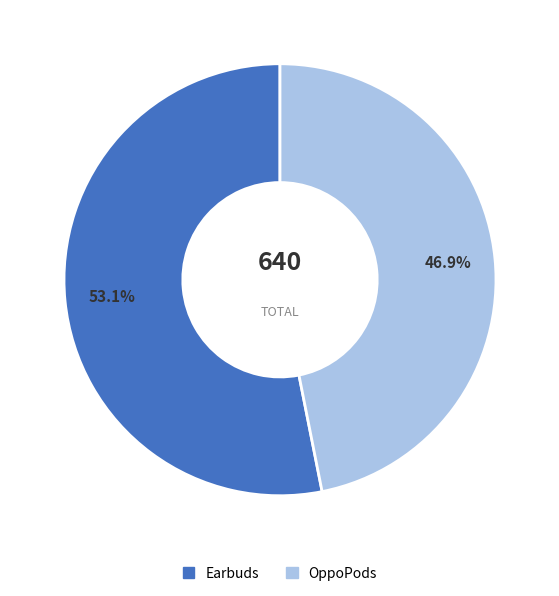

What is the largest slice in the pie chart?

Earbuds